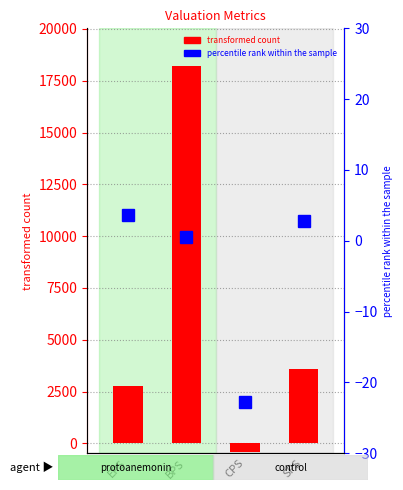

What is the lowest value of the transformed count series?

-439.0